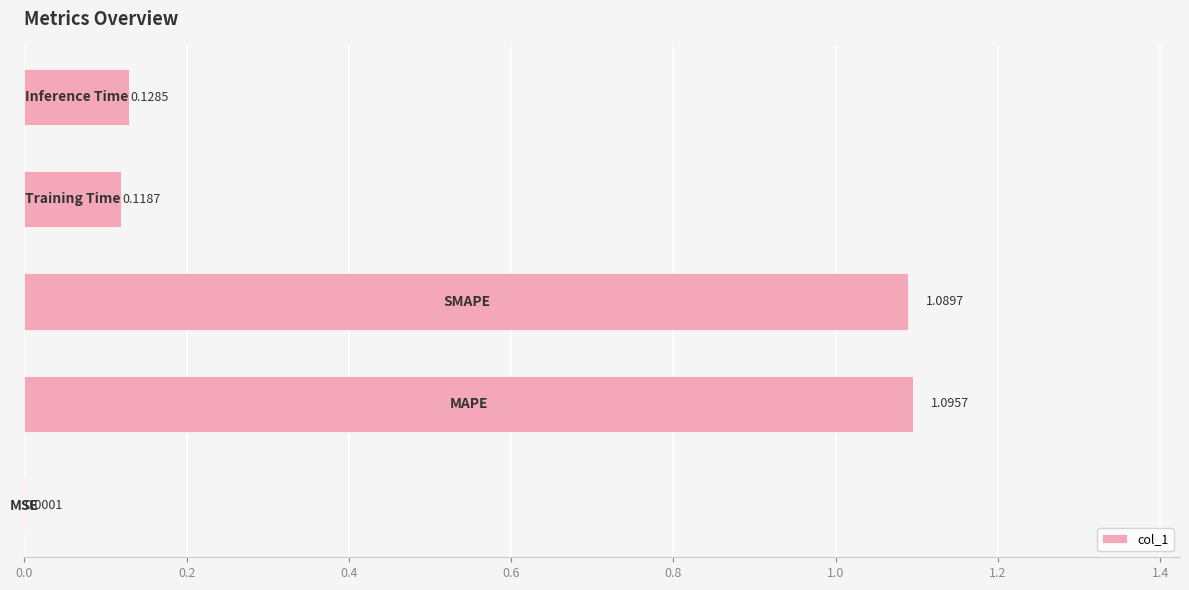

What is the sum of all values?

2.4